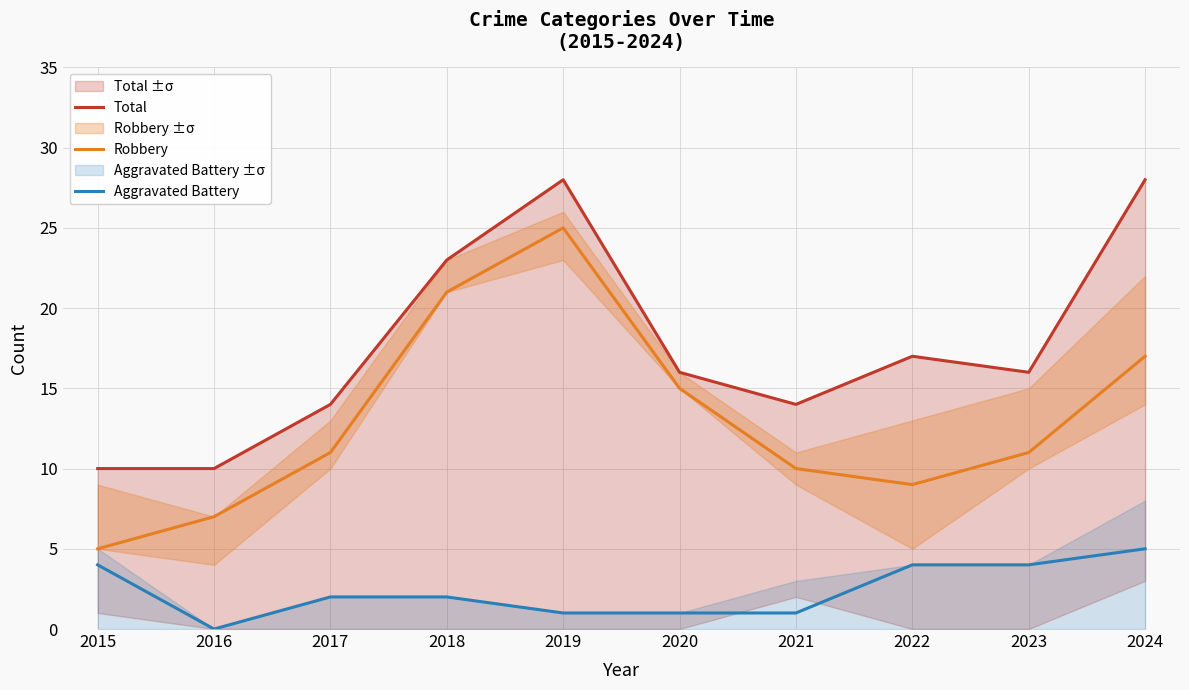

In Total, how many points are higher than both neighbors (excluding endpoints)?

2